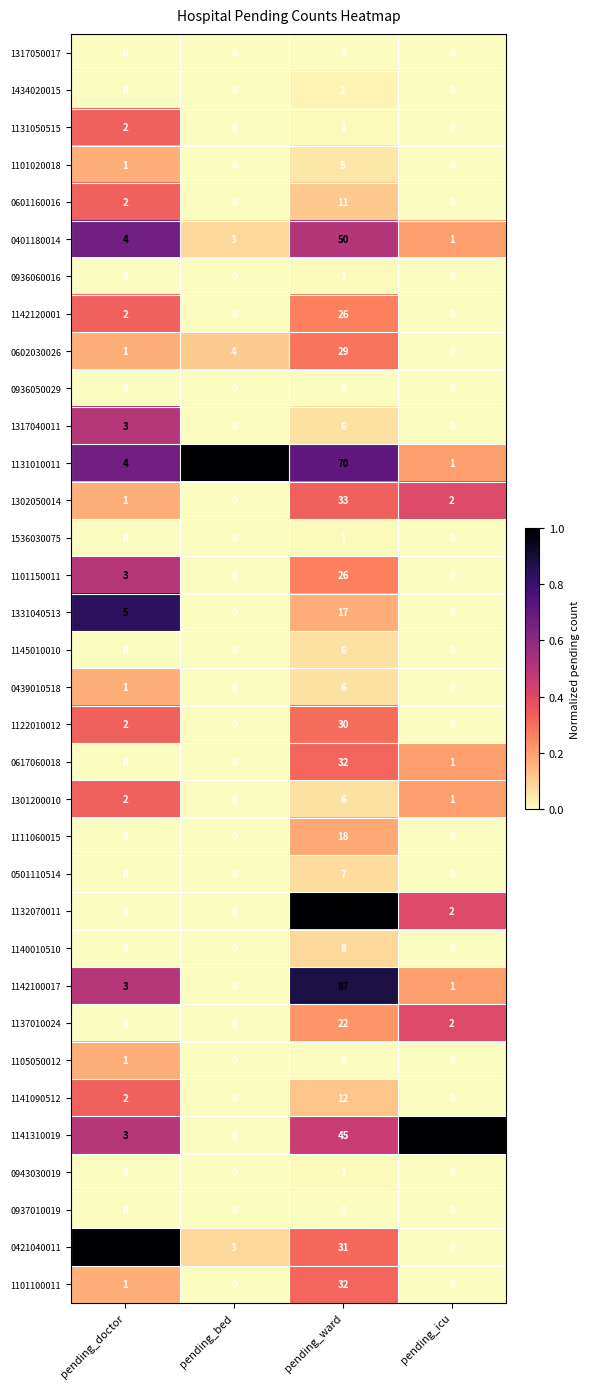

Which series has the widest spread of values?

1132070011